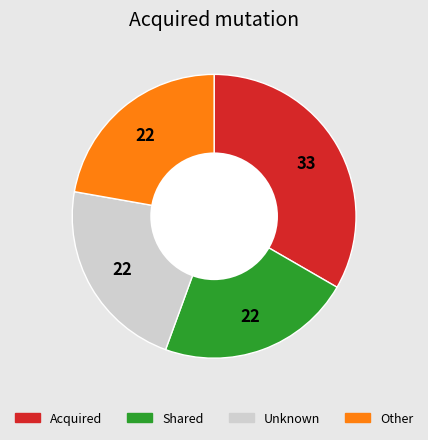

Between Acquired and Shared, which is larger?

Acquired